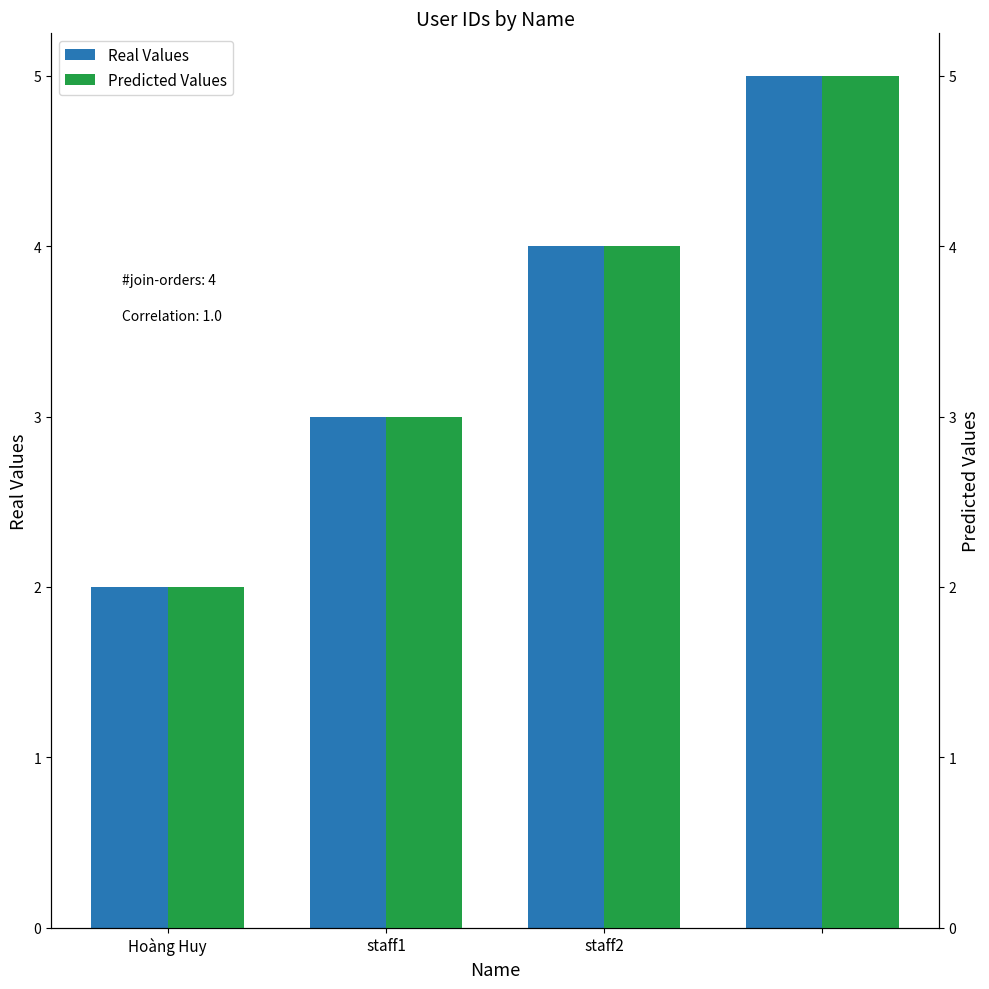

What is the difference between the maximum and minimum values in the Predicted Values series?

3